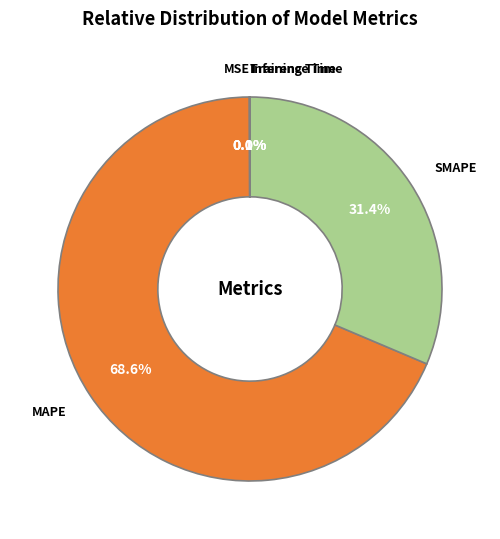

Is there a majority slice in this chart?

Yes